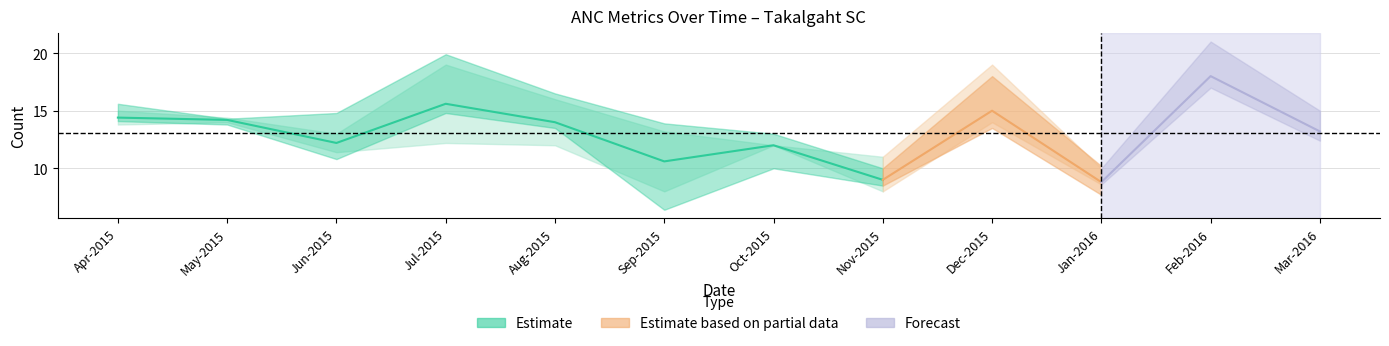

In Received 3 ANC, how many points are higher than both neighbors (excluding endpoints)?

3